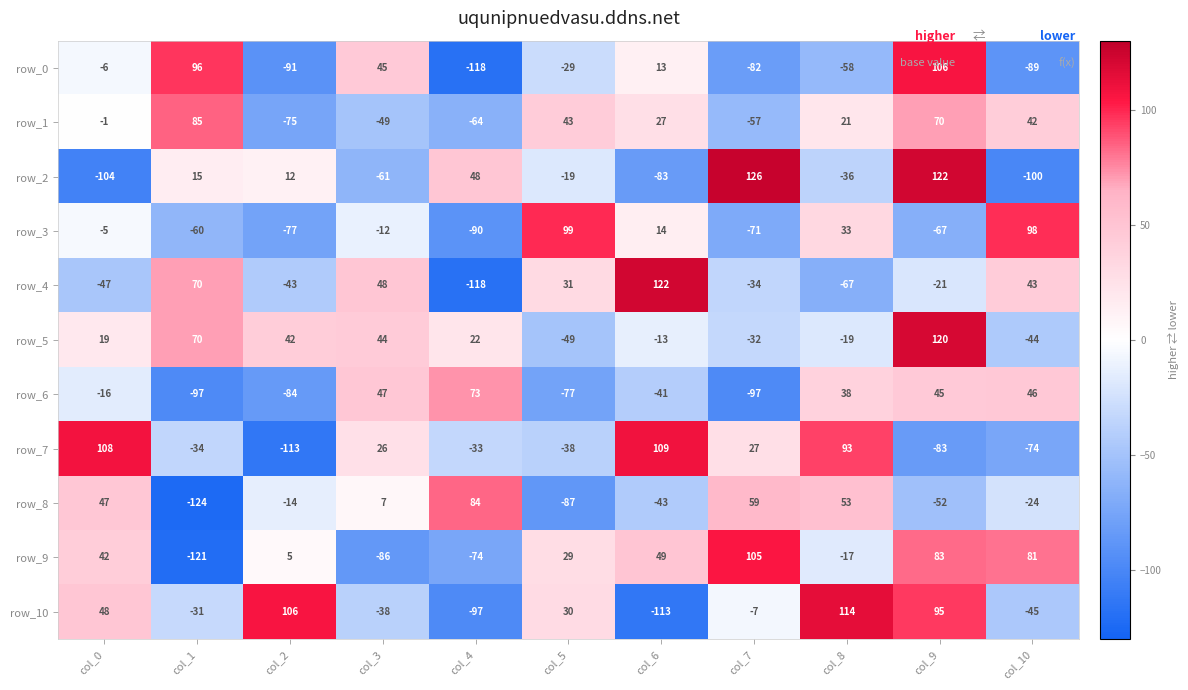

Where does the row_9 series first go above 29?

col_0